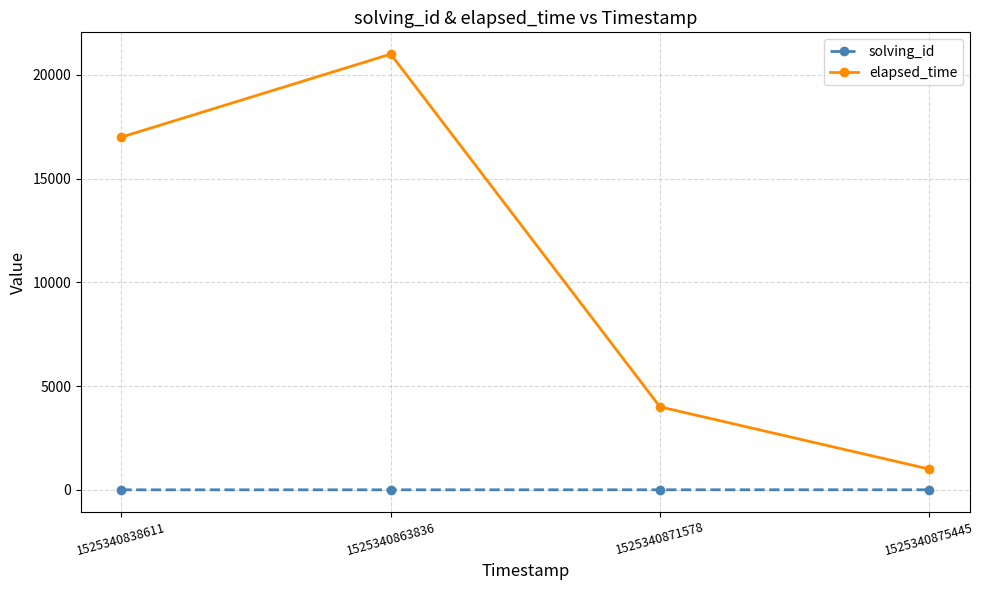

How many values in the solving_id series are below 3?

2